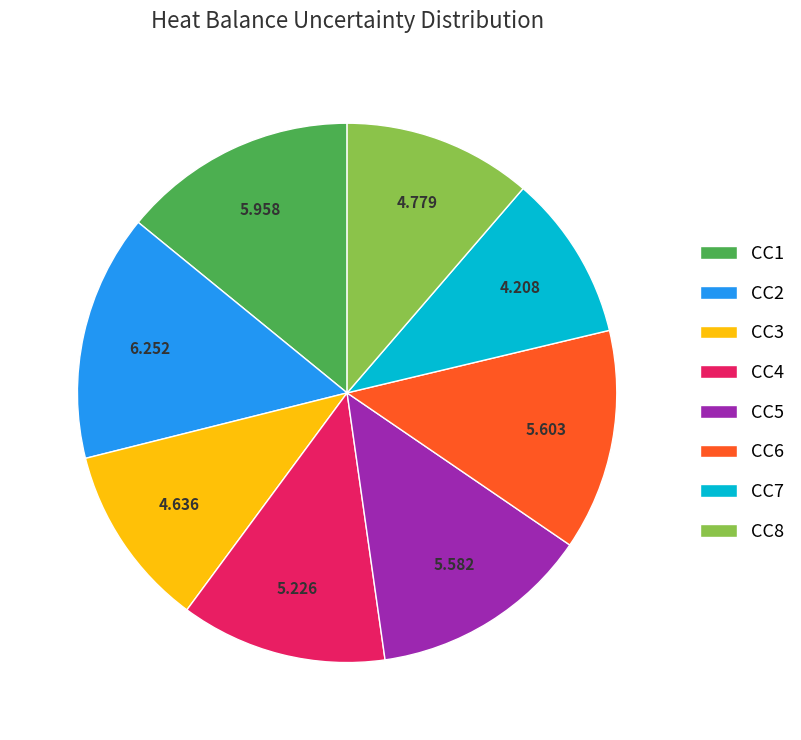

Is there any slice that represents more than half of the pie?

No